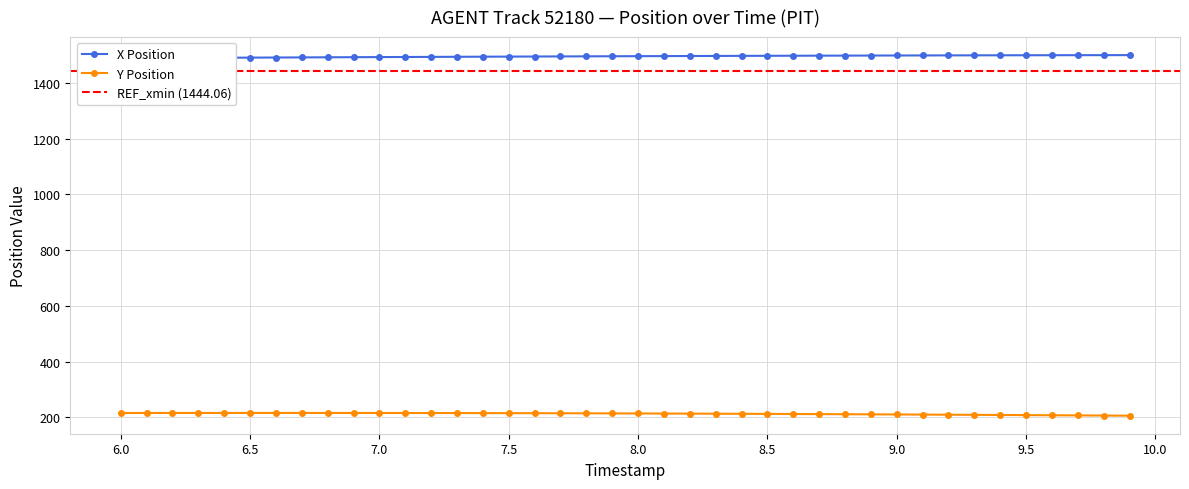

Reading right to left, what are all the values shown in this chart?

X Position: 9.9=1500.5	9.8=1500.4	9.7=1500.3	9.6=1500.2	9.5=1500.0	9.4=1499.9	9.3=1499.7	9.2=1499.5	9.1=1499.4	9.0=1499.2	8.9=1499.0	8.8=1498.8	8.7=1498.5	8.6=1498.3	8.5=1498.1	8.4=1497.8	8.3=1497.5	8.2=1497.3	8.1=1497.0	8.0=1496.7	7.9=1496.4	7.8=1496.1	7.7=1495.8	7.6=1495.5	7.5=1495.2	7.4=1494.8	7.3=1494.5	7.2=1494.2	7.1=1493.8	7.0=1493.4	6.9=1493.1	6.8=1492.7	6.7=1492.3	6.6=1491.9	6.5=1491.5	6.4=1491.1	6.3=1490.7	6.2=1490.3	6.1=1489.9	6.0=1489.5
Y Position: 9.9=205.5	9.8=206.0	9.7=206.5	9.6=207.1	9.5=207.6	9.4=208.0	9.3=208.5	9.2=209.0	9.1=209.4	9.0=209.9	8.9=210.3	8.8=210.7	8.7=211.1	8.6=211.5	8.5=211.9	8.4=212.3	8.3=212.6	8.2=212.9	8.1=213.2	8.0=213.5	7.9=213.8	7.8=214.0	7.7=214.2	7.6=214.4	7.5=214.6	7.4=214.8	7.3=214.9	7.2=215.0	7.1=215.1	7.0=215.2	6.9=215.3	6.8=215.3	6.7=215.4	6.6=215.4	6.5=215.4	6.4=215.4	6.3=215.3	6.2=215.3	6.1=215.2	6.0=215.2